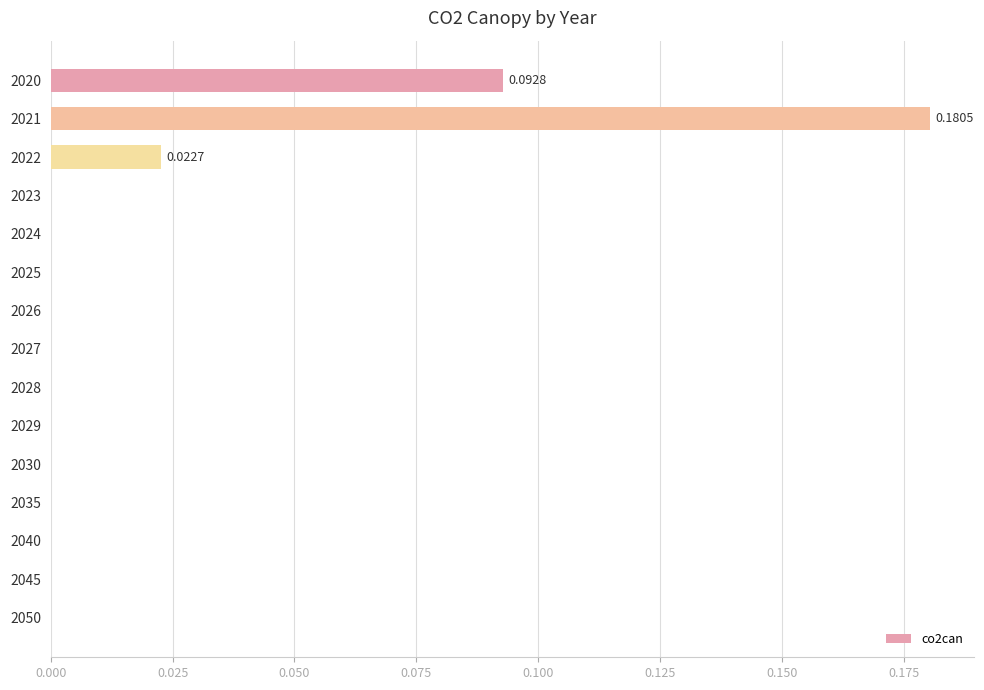

Which has a higher value, 2021 or 2025?

2021